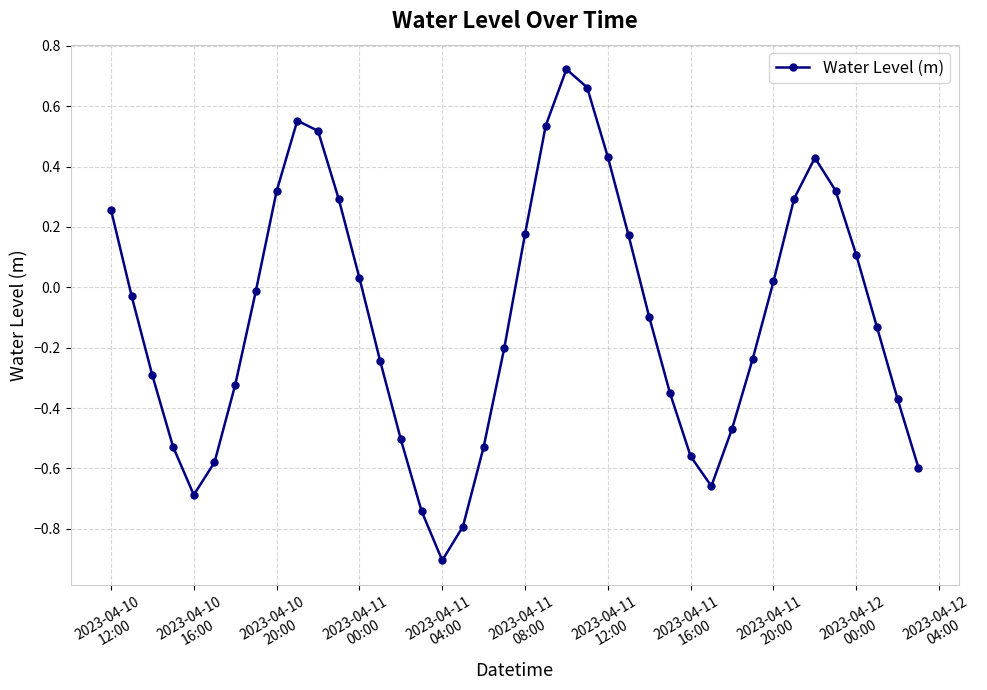

How many interior local peaks (higher than both neighbors) does the data have?

3